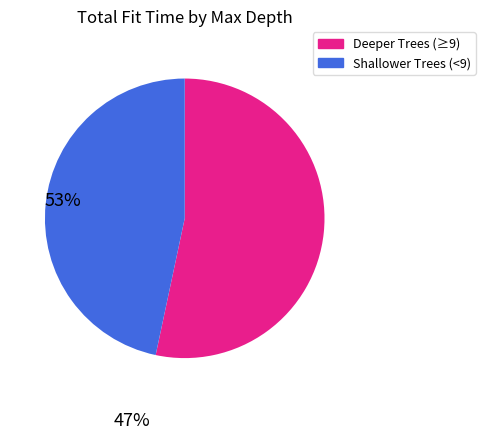

Is there a majority slice in this chart?

Yes